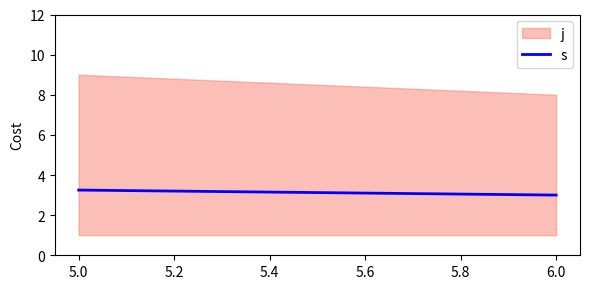

What is the greatest value displayed?

9